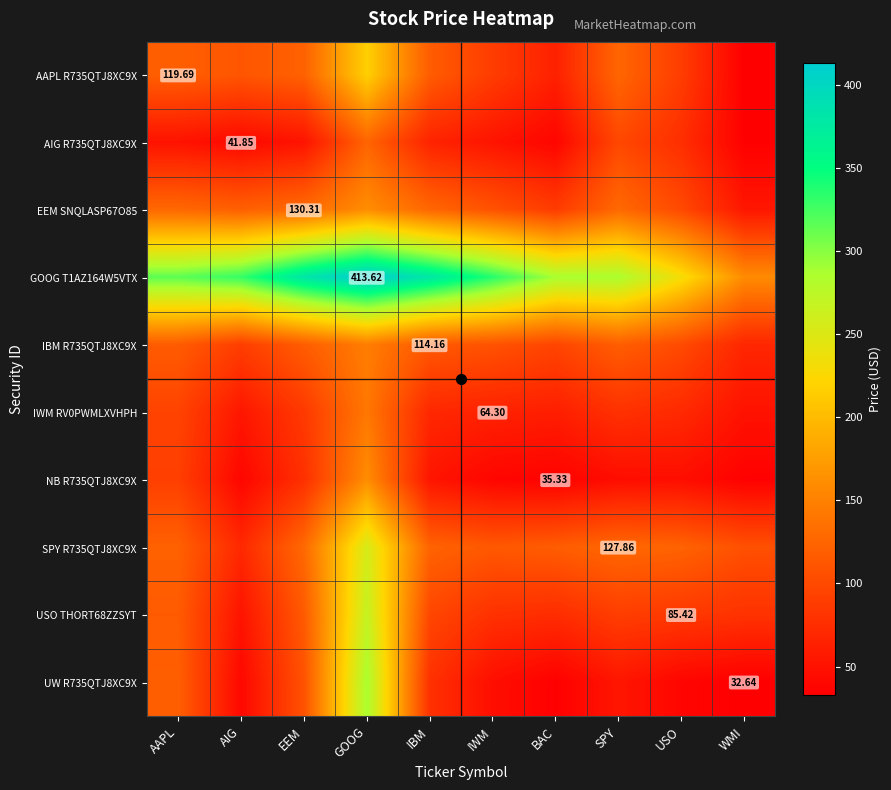

The UW R735QTJ8XC9X series shows 63.8 at GOOG. True or false?

False